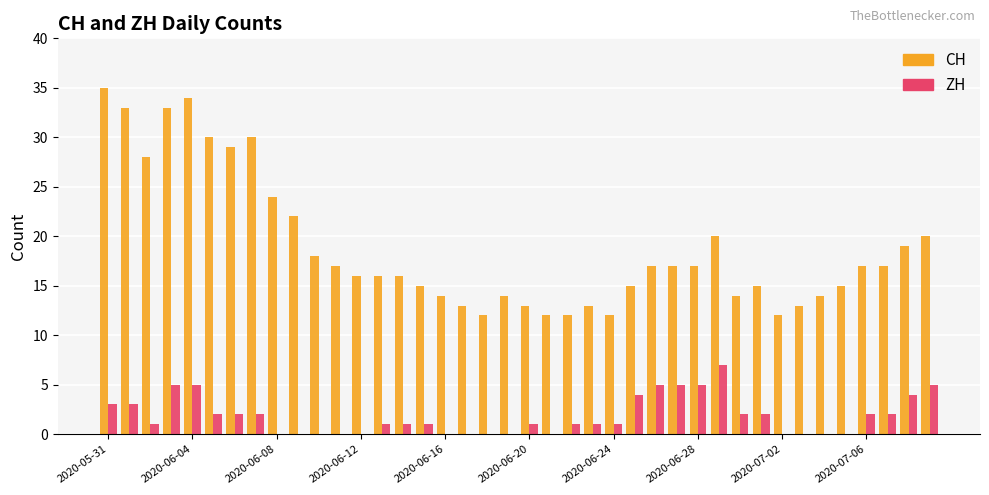

How many data points does each series have?

40